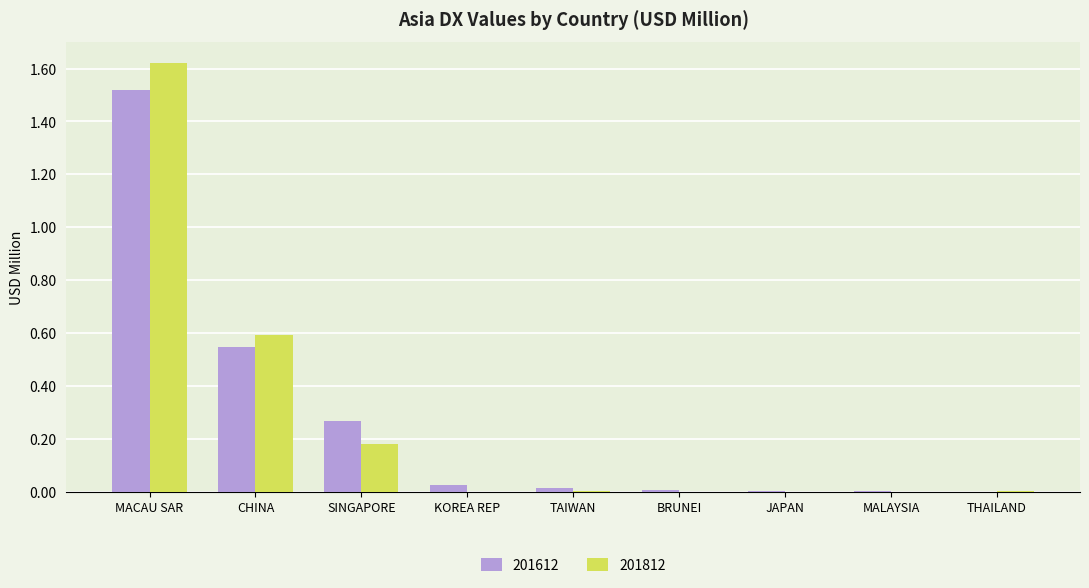

The 201812 series shows 0.0 at JAPAN. True or false?

True